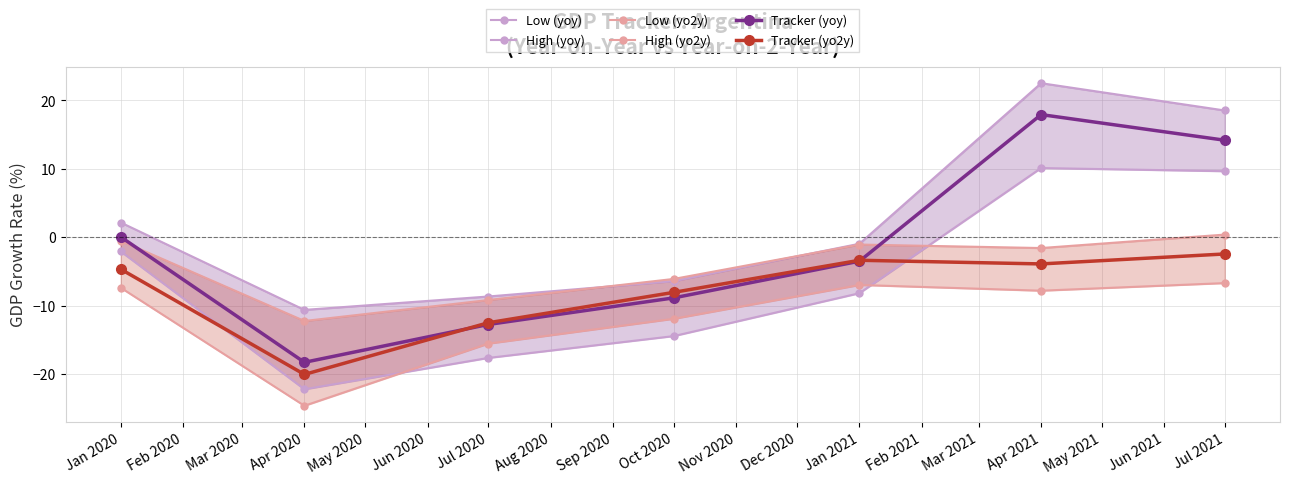

Reading left to right, transcribe all the data shown in this chart.

Low (yoy): -2.1	-22.2	-17.6	-14.4	-8.2	10.1	9.7
High (yoy): 2.2	-10.6	-8.7	-6.4	-0.9	22.5	18.5
Low (yo2y): -7.4	-24.6	-15.5	-11.9	-7.0	-7.8	-6.7
High (yo2y): -0.5	-12.2	-9.2	-6.1	-1.1	-1.6	0.4
Tracker (yoy): 0.0	-18.3	-12.8	-8.9	-3.5	17.9	14.2
Tracker (yo2y): -4.7	-20.0	-12.5	-8.1	-3.4	-3.9	-2.4